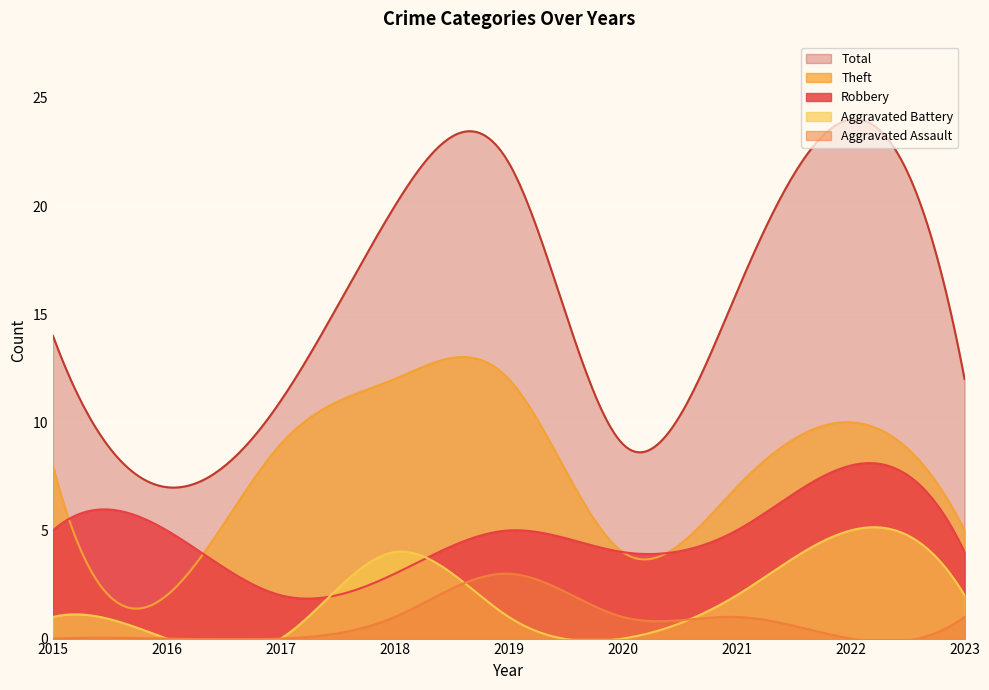

At which category is the sum across all series the highest?

2022